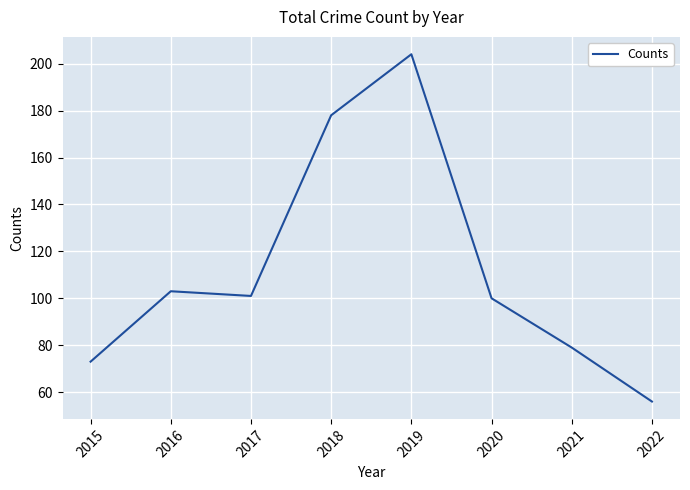

True or false: the data shows 38 at 2016.

False